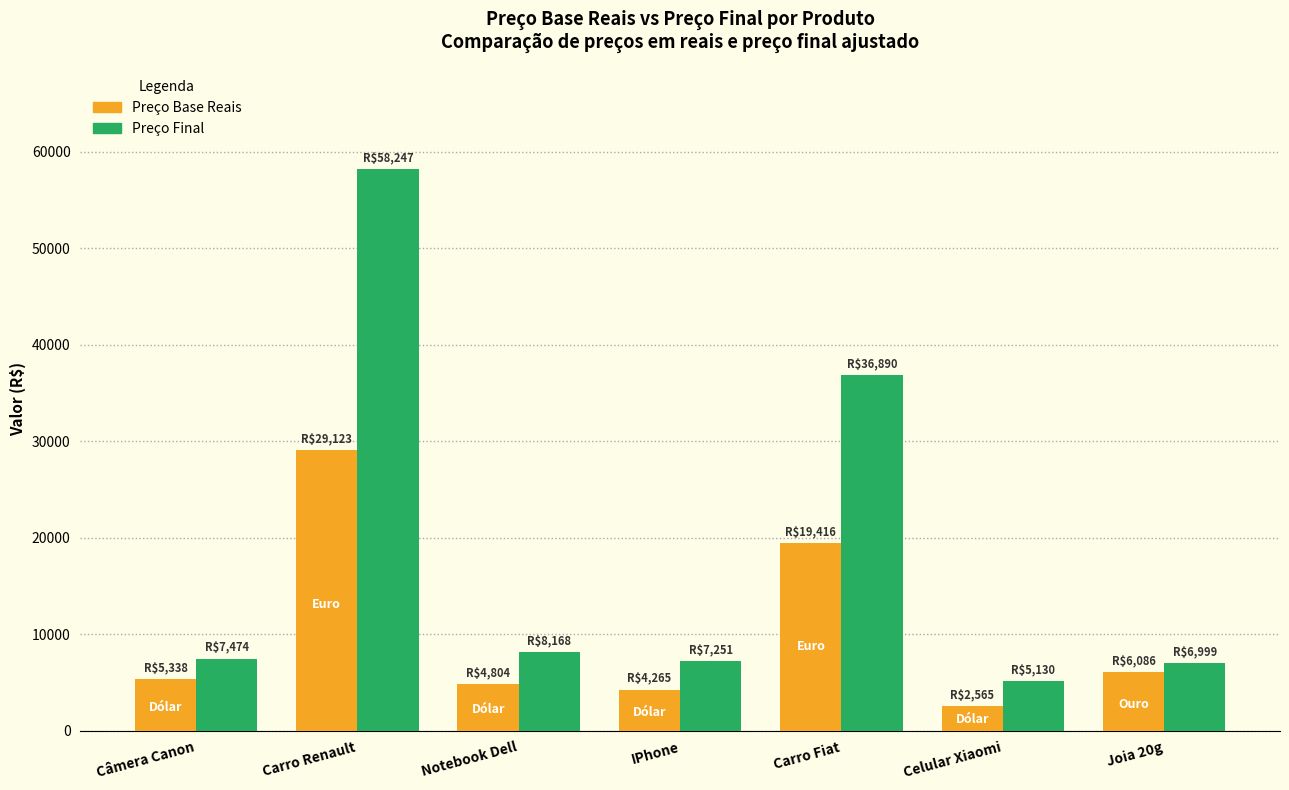

What is the sum of all Preço Final values?

130157.4